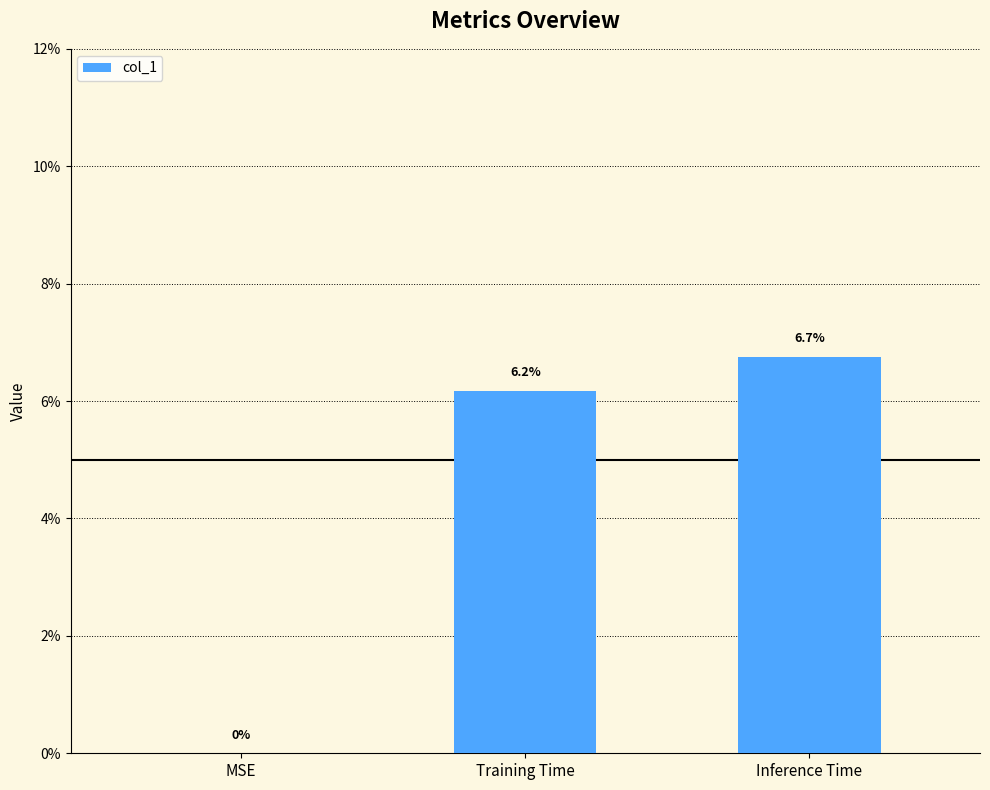

Reading left to right, extract all data points from this chart.

0.0	0.1	0.1